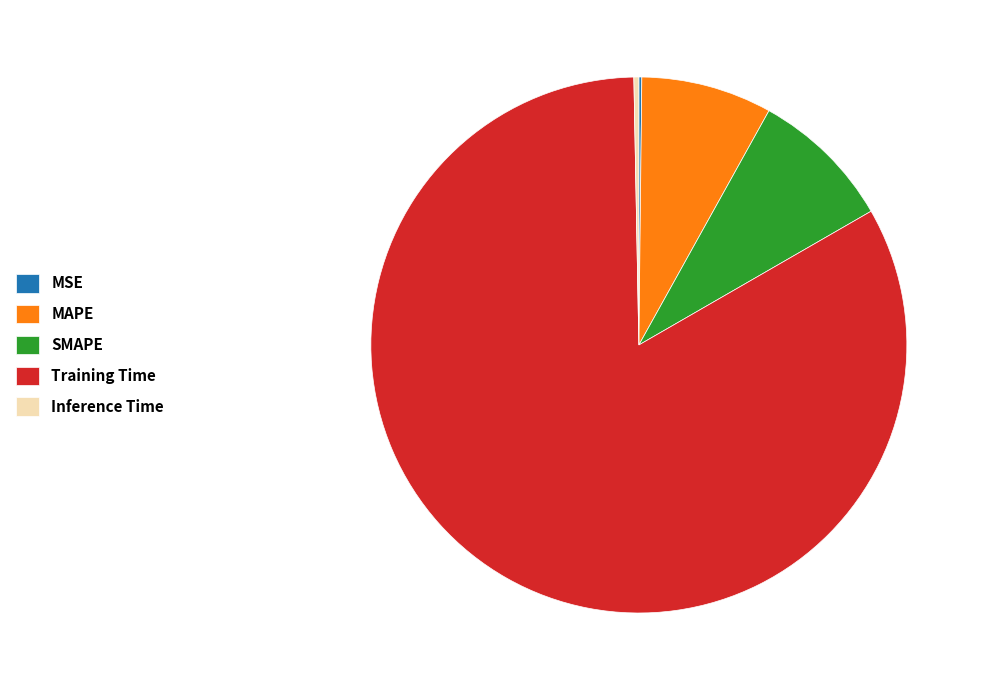

What is the largest slice in the pie chart?

Training Time